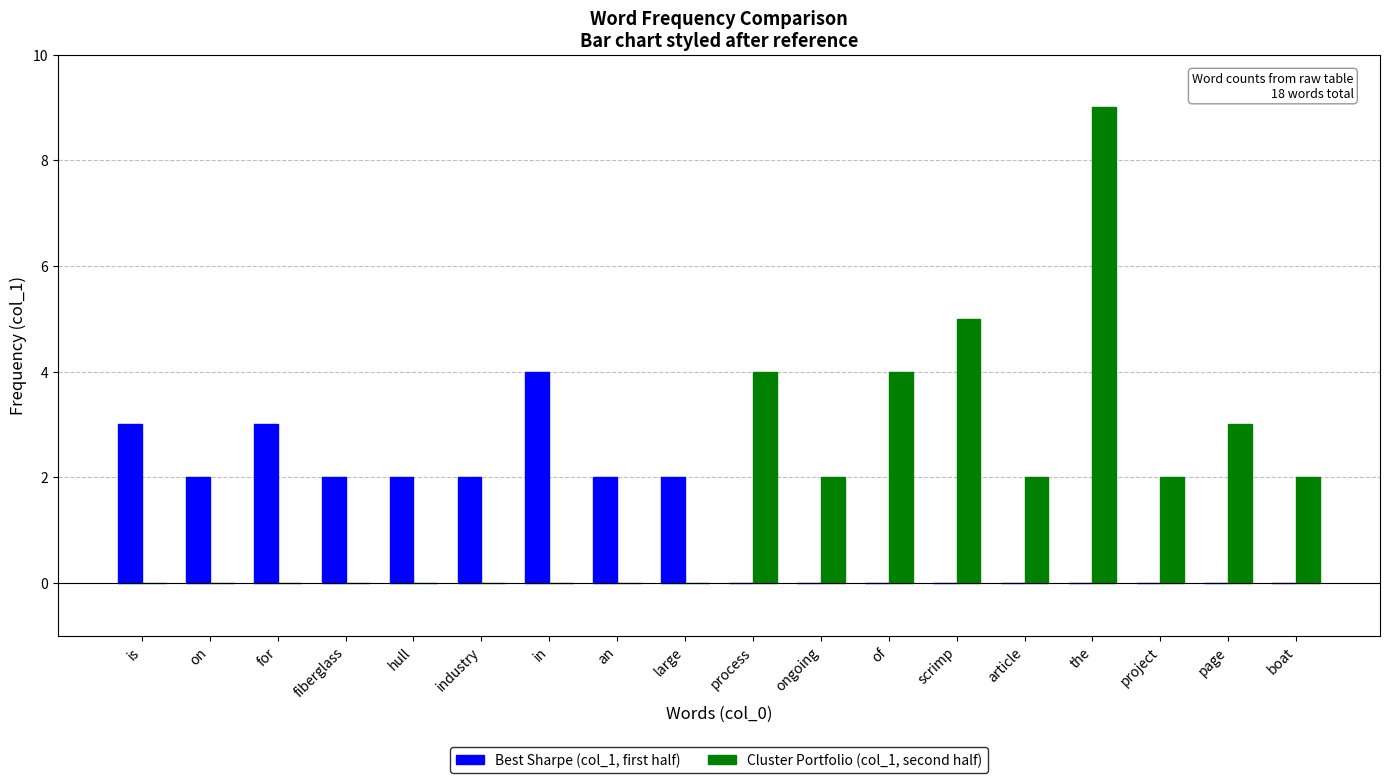

Count the number of categories in the chart.

18